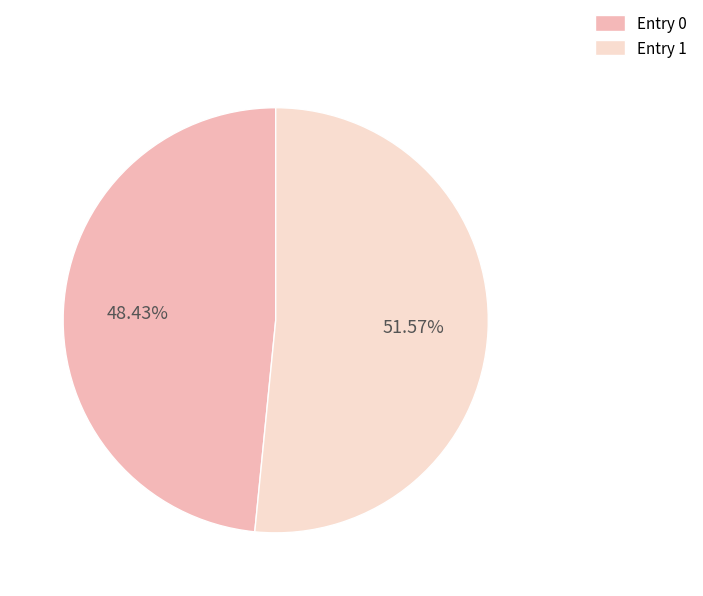

How many slices are in this pie chart?

2